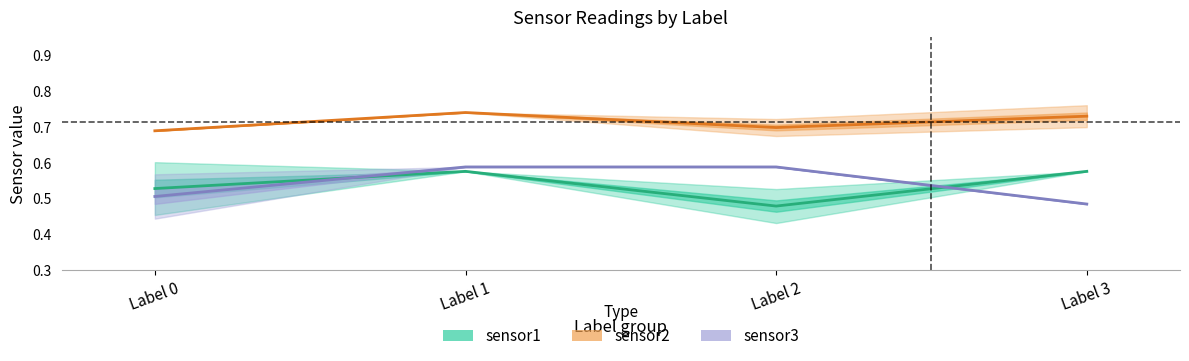

At which category does sensor1 reach its first local valley?

Label 2